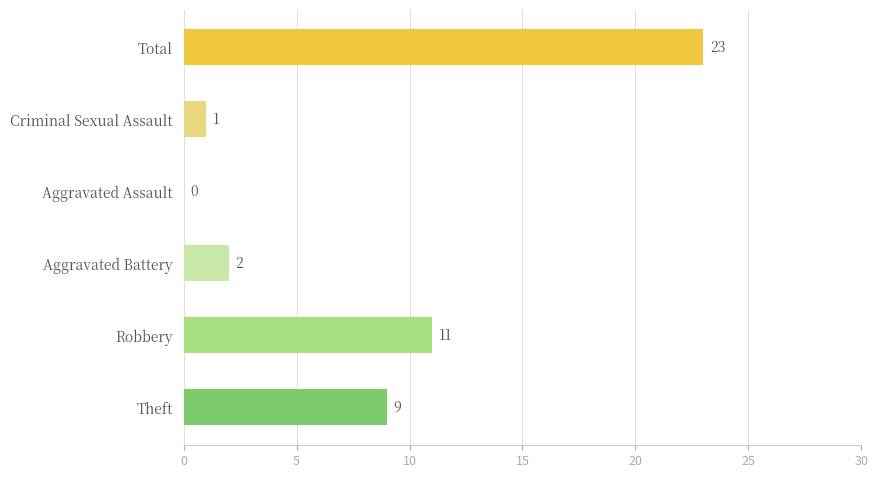

At which label is the value closest to 11?

Robbery